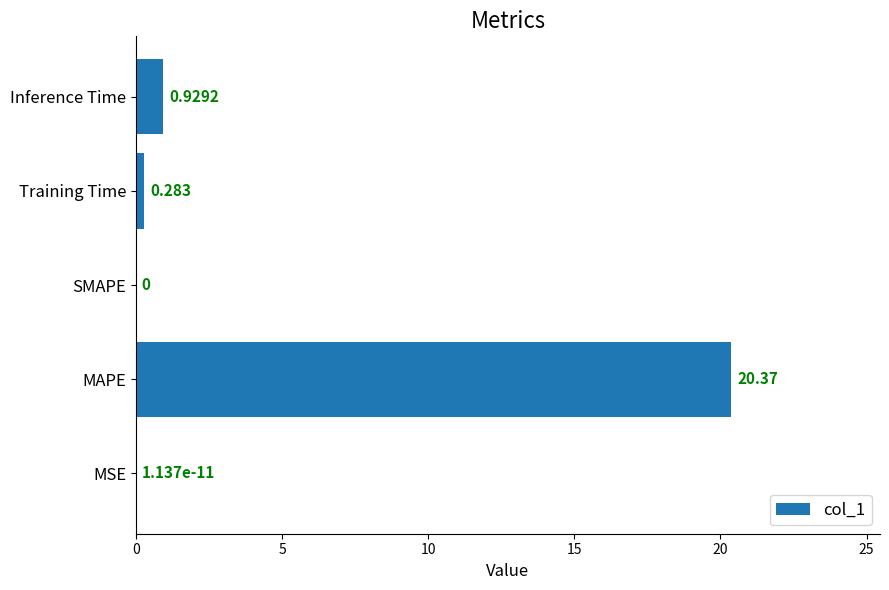

How many distinct data groups are displayed?

1